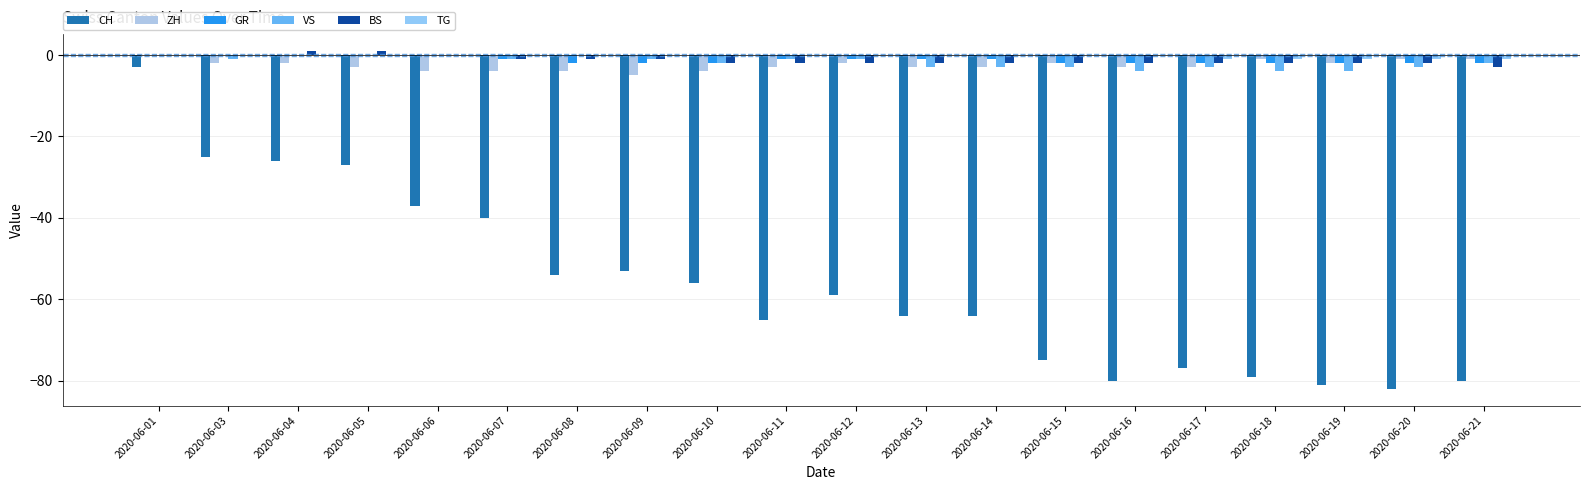

What is the difference between the maximum and minimum values in the ZH series?

5